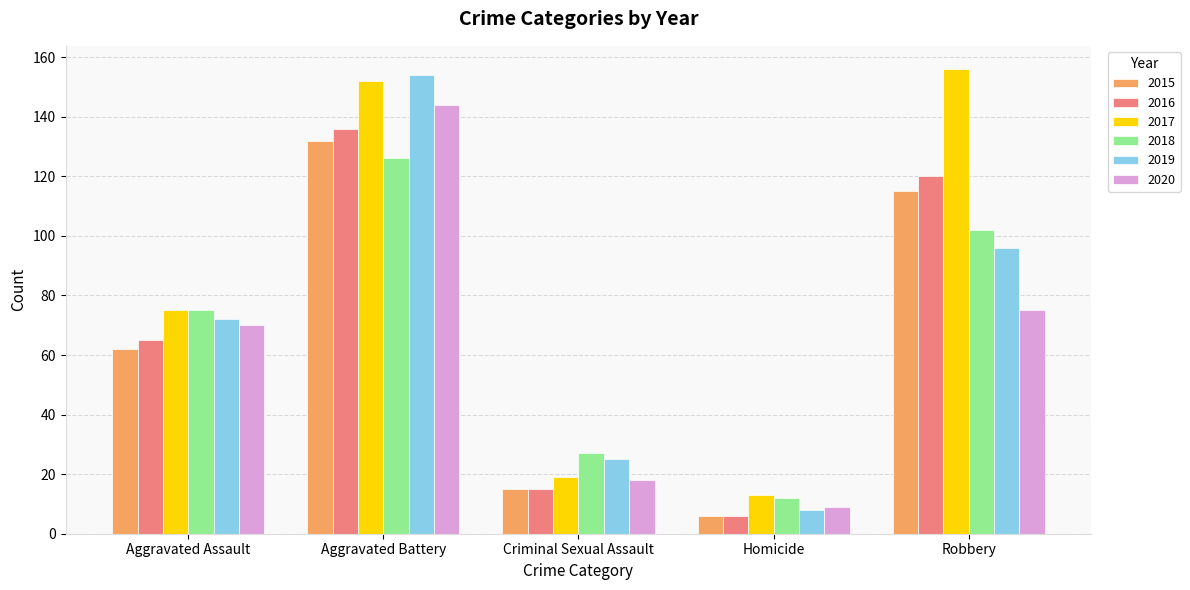

What is the label of the 1st bar from the left?

Aggravated Assault